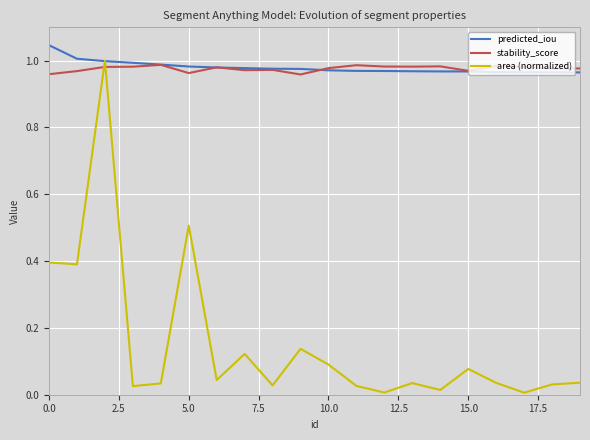

How many intersections are there between area (normalized) and stability_score?

2